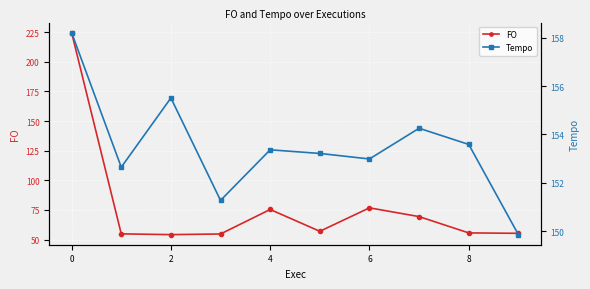

Which series ends up on top after the final intersection of Tempo and FO?

Tempo